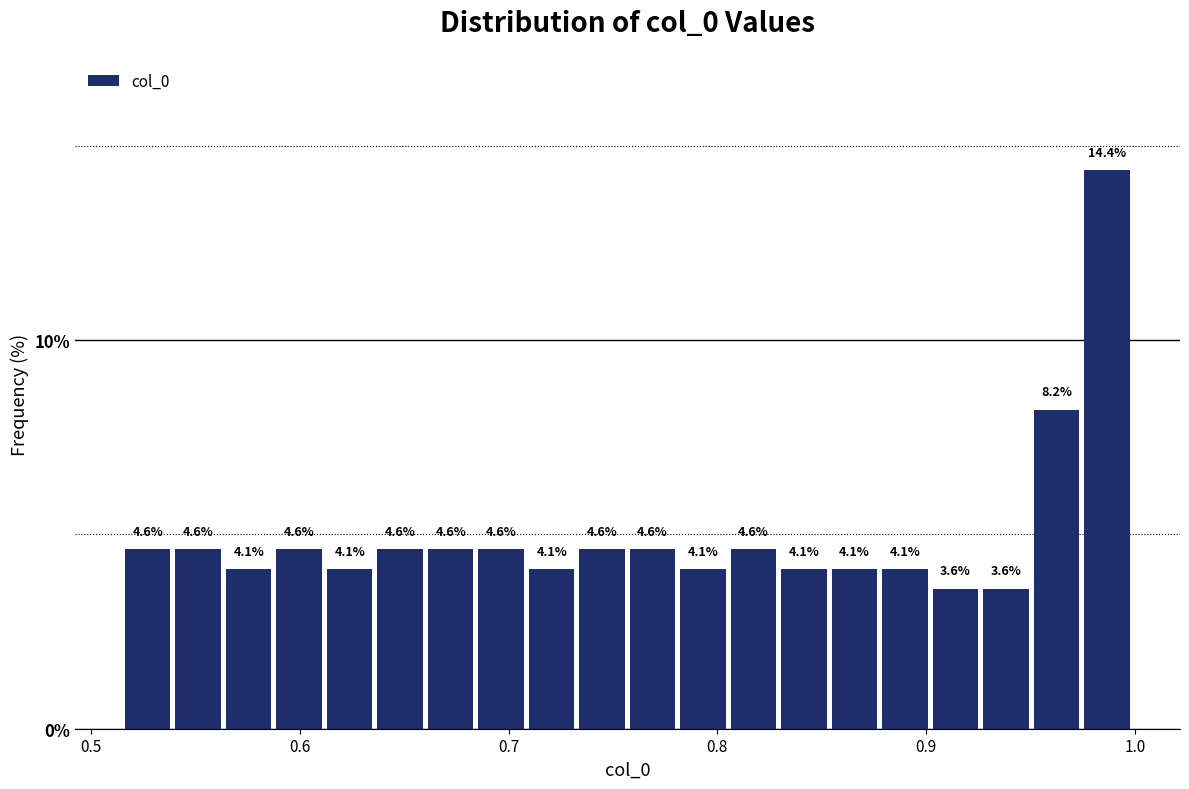

Read against the x-axis, roughly where is the centre of the tallest bar?

0.99